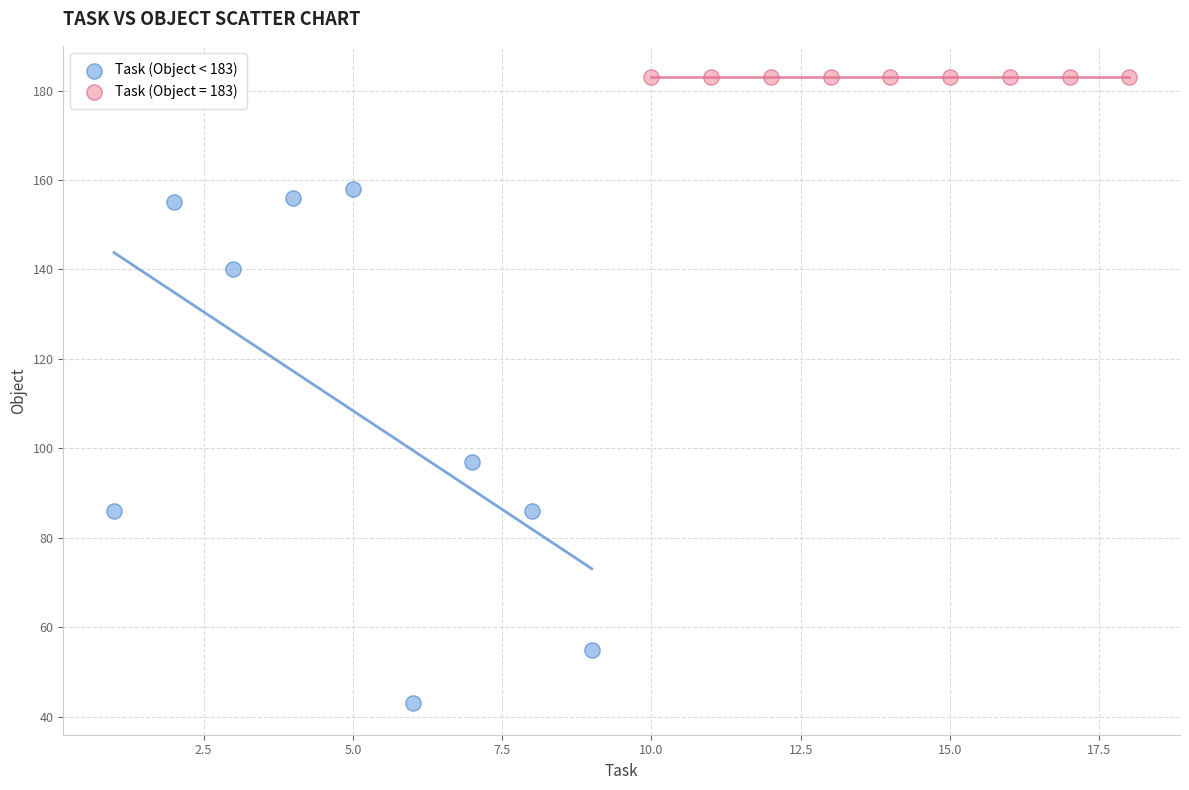

Which series contains the highest Y value?

Task (Object = 183)